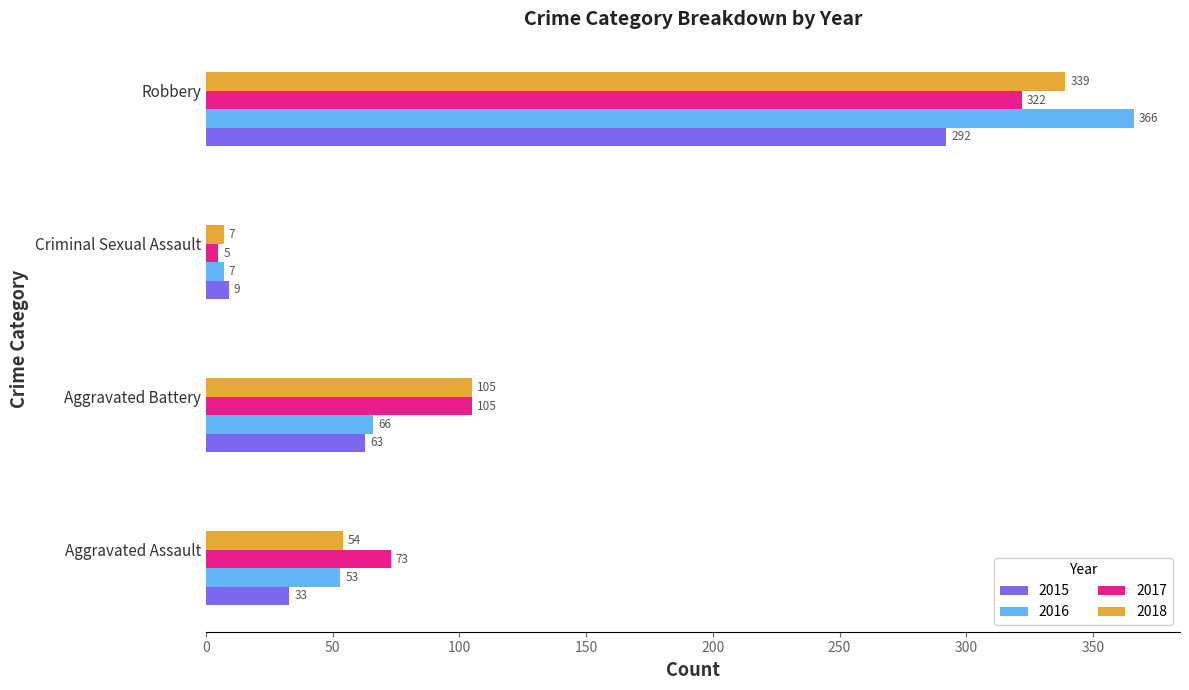

Rank the series by their maximum value, from highest to lowest.

2016, 2018, 2017, 2015